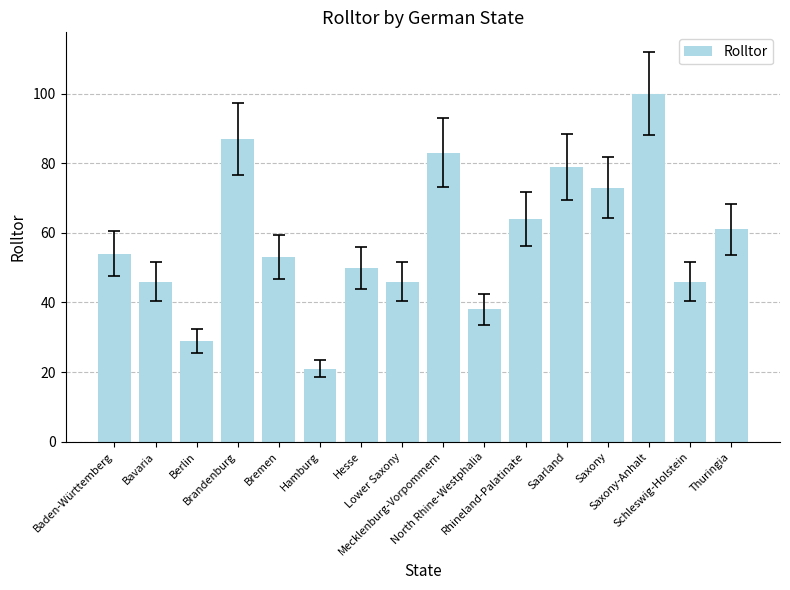

Are the bars horizontal?

No